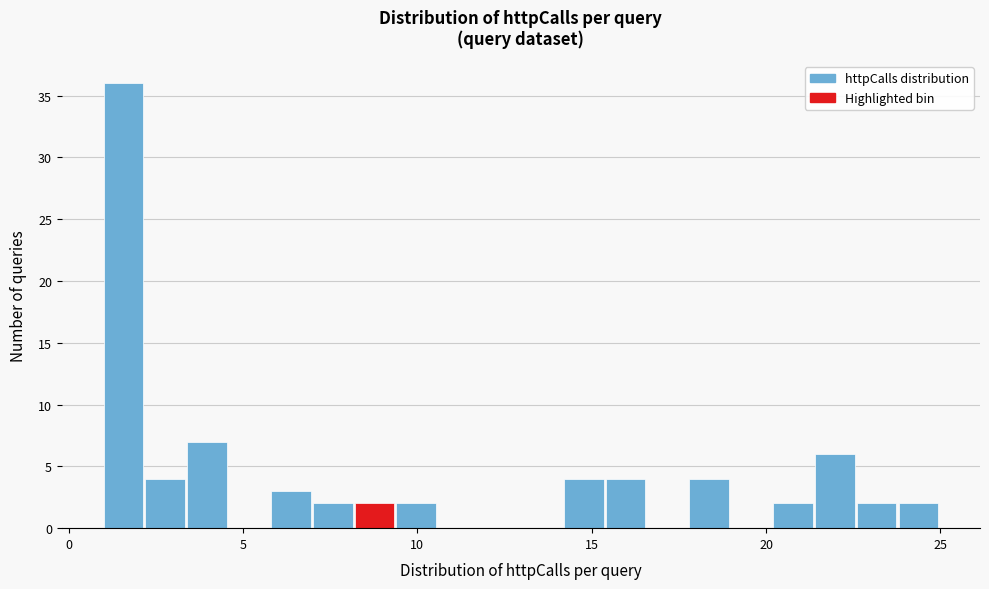

Read against the x-axis, roughly where is the centre of the tallest bar?

1.5